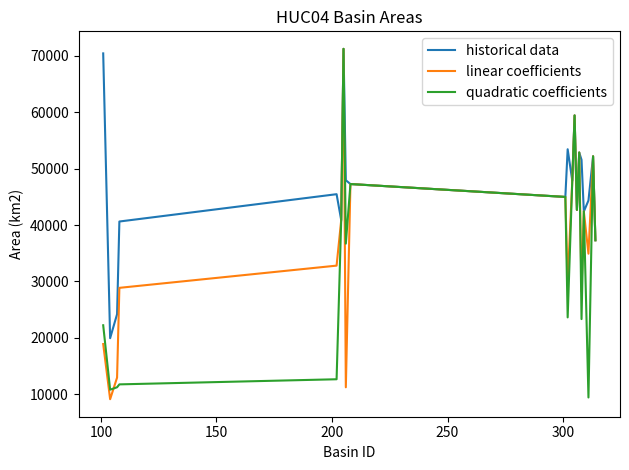

Rank the series by their average value, from lowest to highest.

quadratic coefficients, linear coefficients, historical data